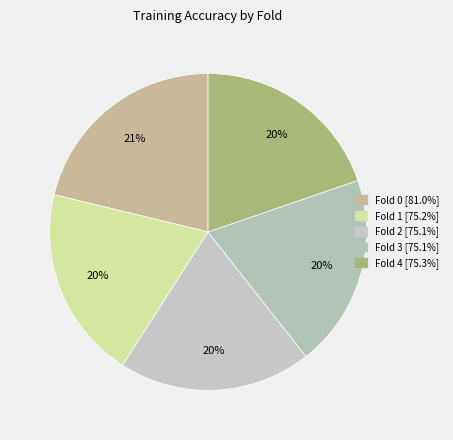

To the nearest percent, what is the combined percentage of Fold 4 and Fold 3?

39%